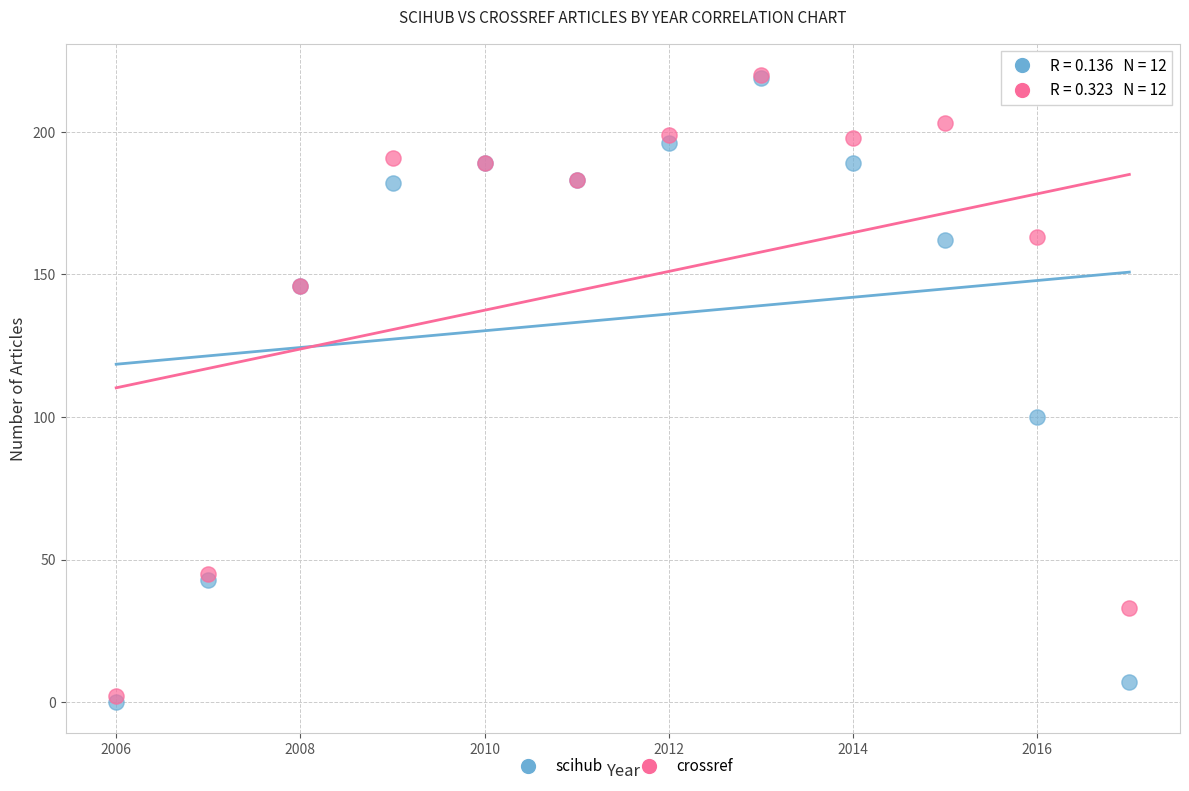

Which series contains the lowest Y value?

scihub